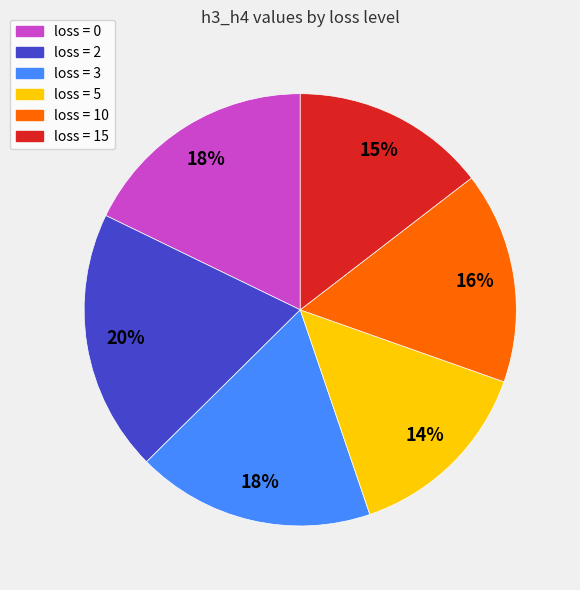

Is there any slice that represents more than half of the pie?

No